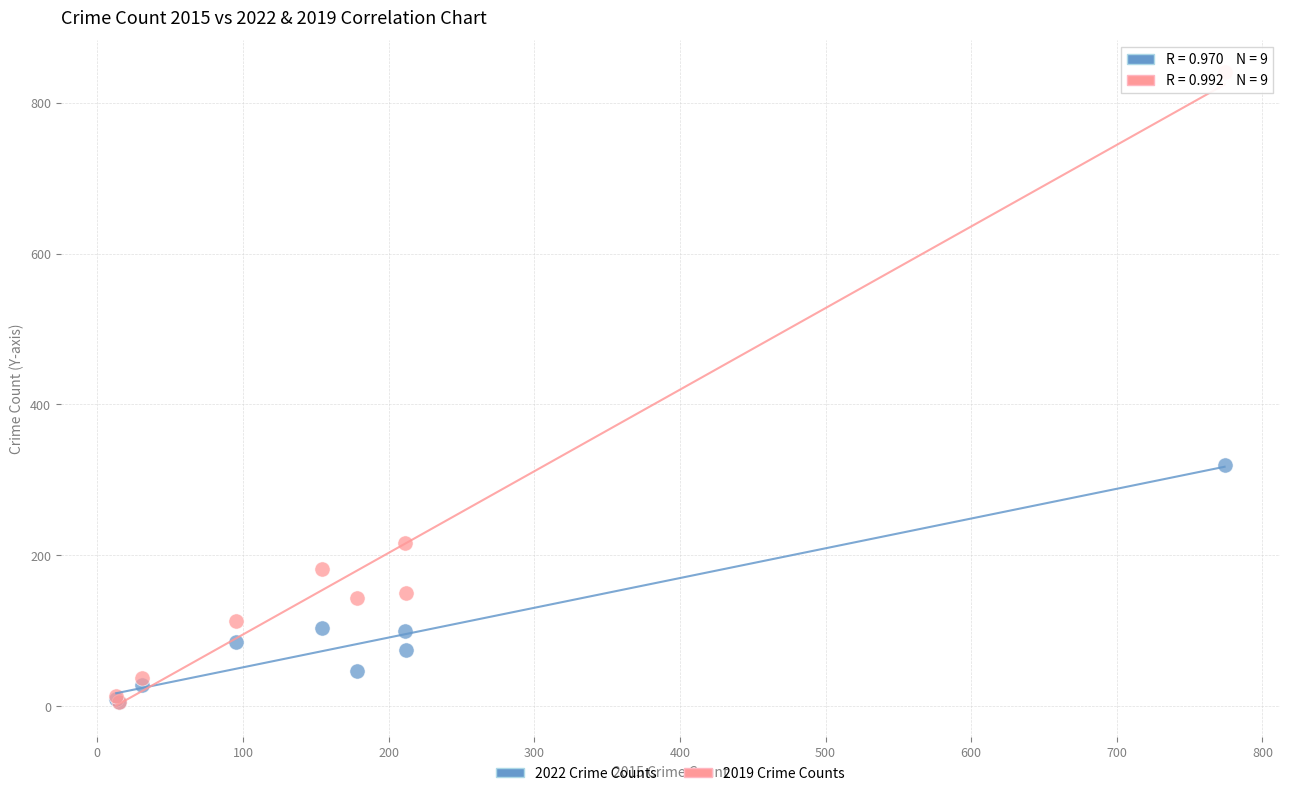

What are all the series names shown in the legend?

2022 Crime Counts, 2019 Crime Counts